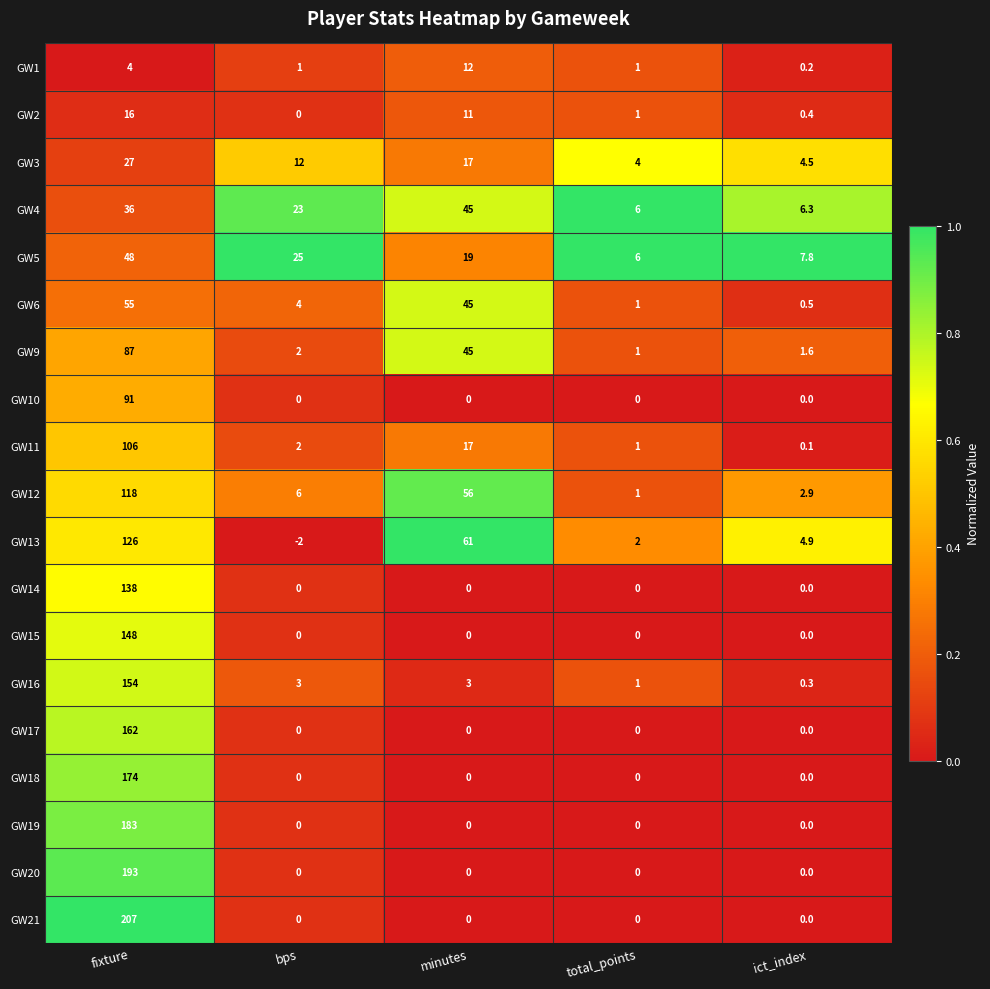

Rank the series by their maximum value, from highest to lowest.

GW21, GW20, GW19, GW18, GW17, GW16, GW15, GW14, GW13, GW12, GW11, GW10, GW9, GW6, GW5, GW4, GW3, GW2, GW1